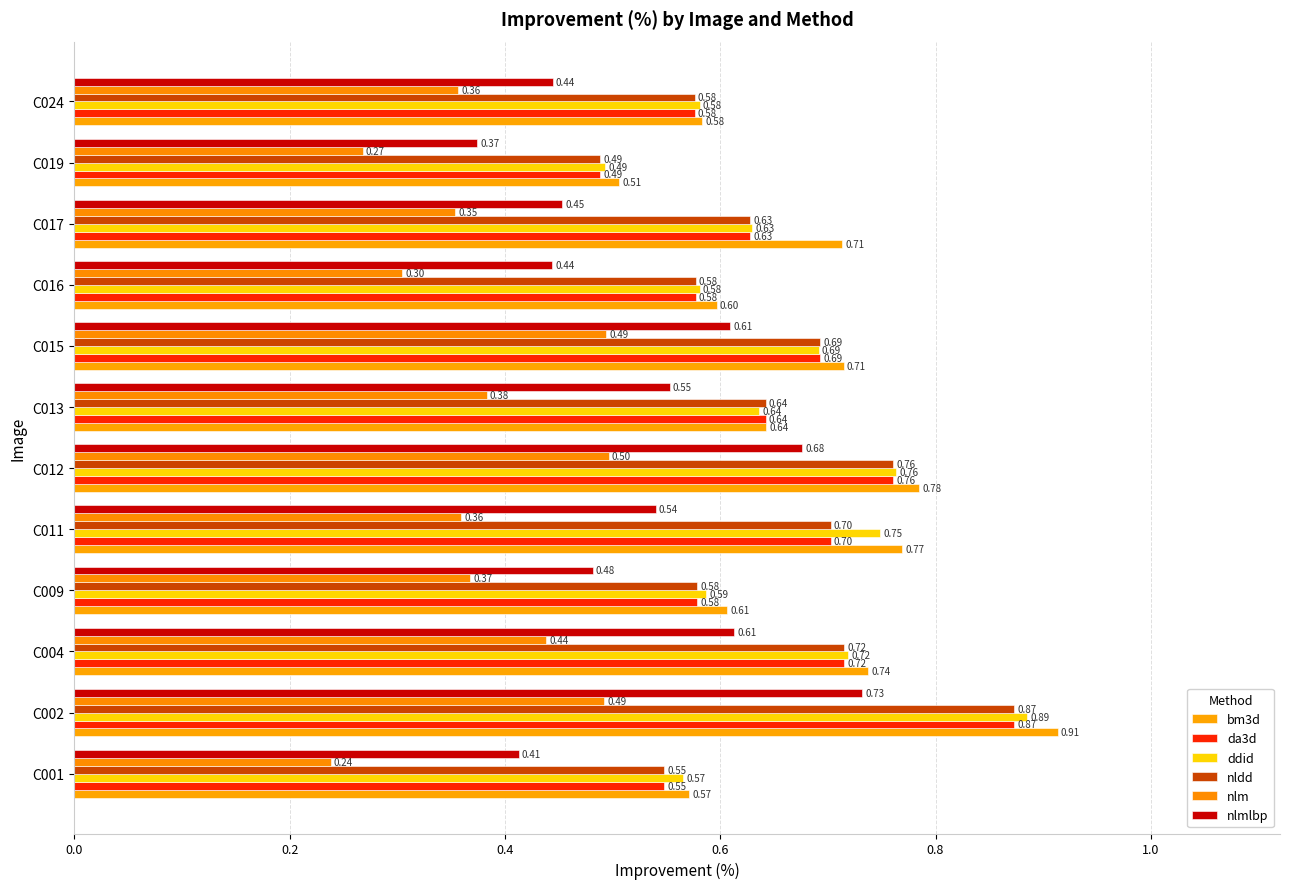

What is the value of the ddid bar at the 5th from the left?

0.7